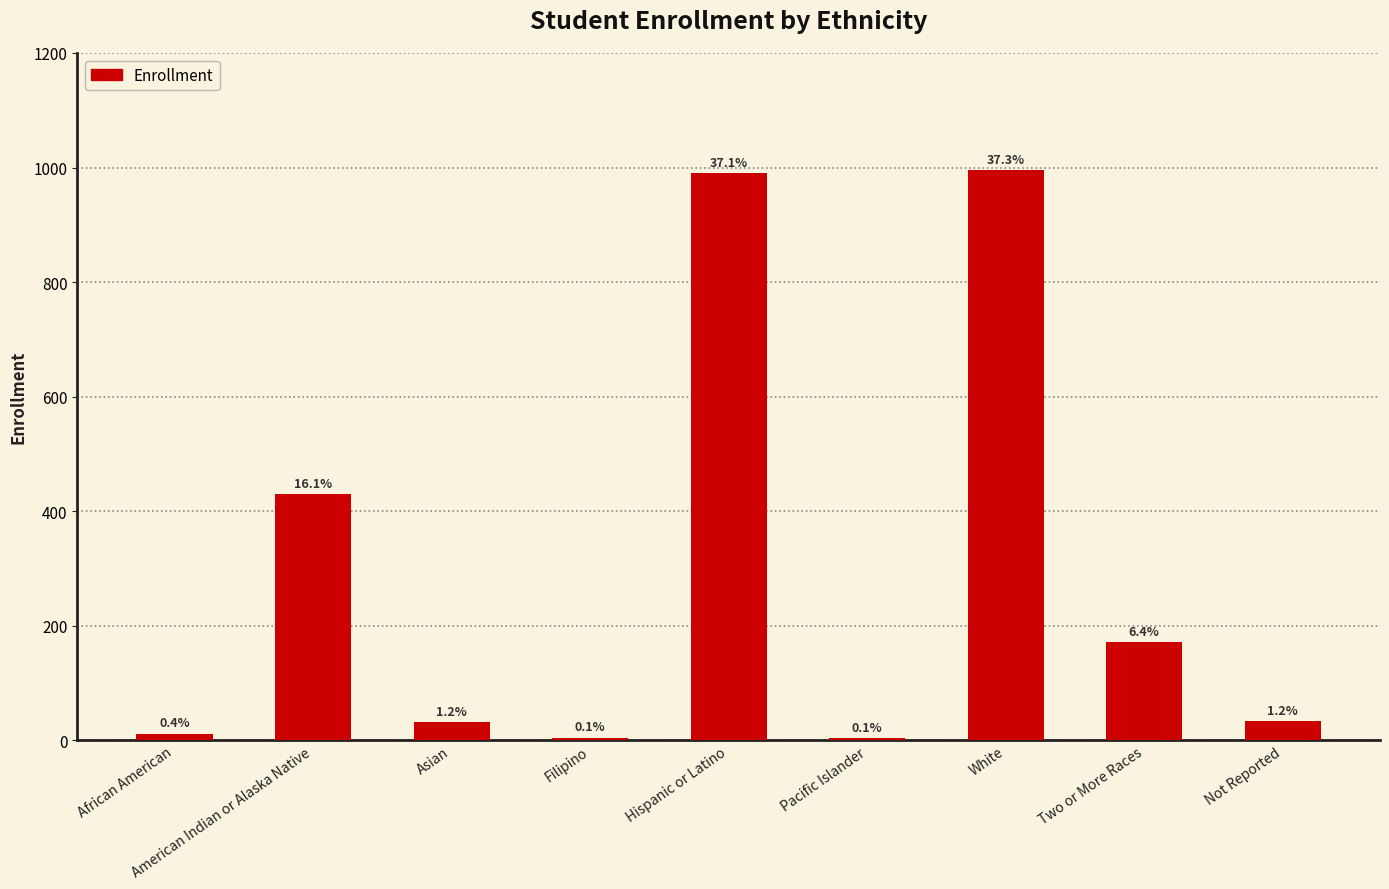

Are the bars horizontal?

No